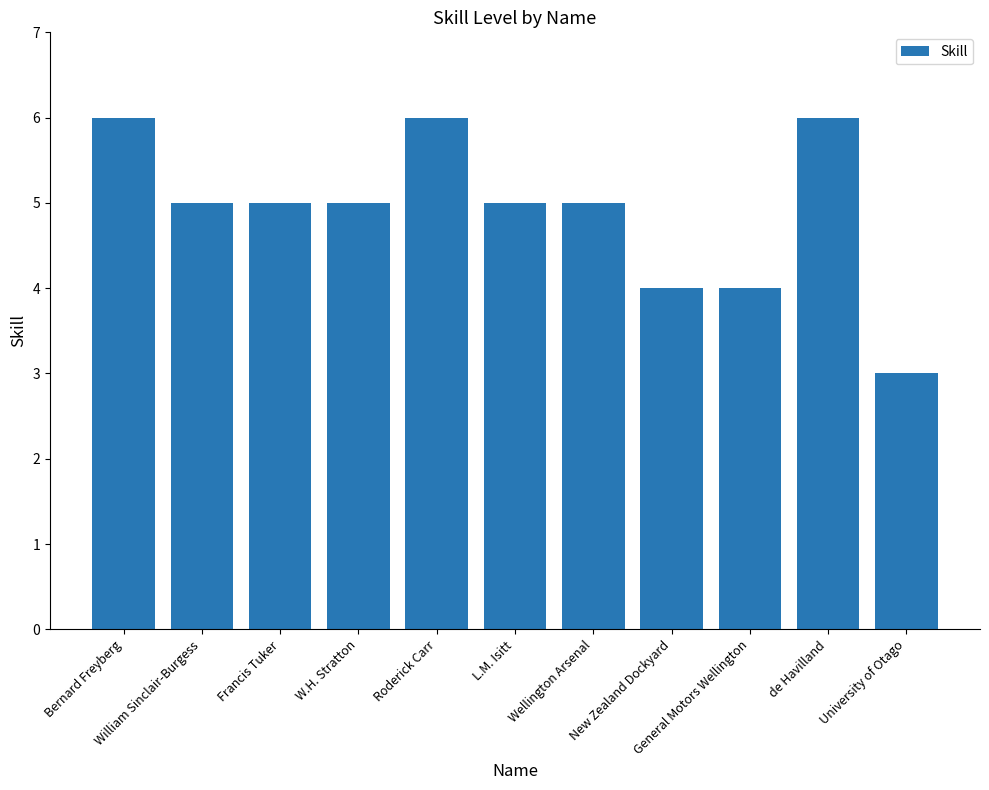

Reading left to right, transcribe all the data shown in this chart.

Bernard Freyberg=6	William Sinclair-Burgess=5	Francis Tuker=5	W.H. Stratton=5	Roderick Carr=6	L.M. Isitt=5	Wellington Arsenal=5	New Zealand Dockyard=4	General Motors Wellington=4	de Havilland=6	University of Otago=3